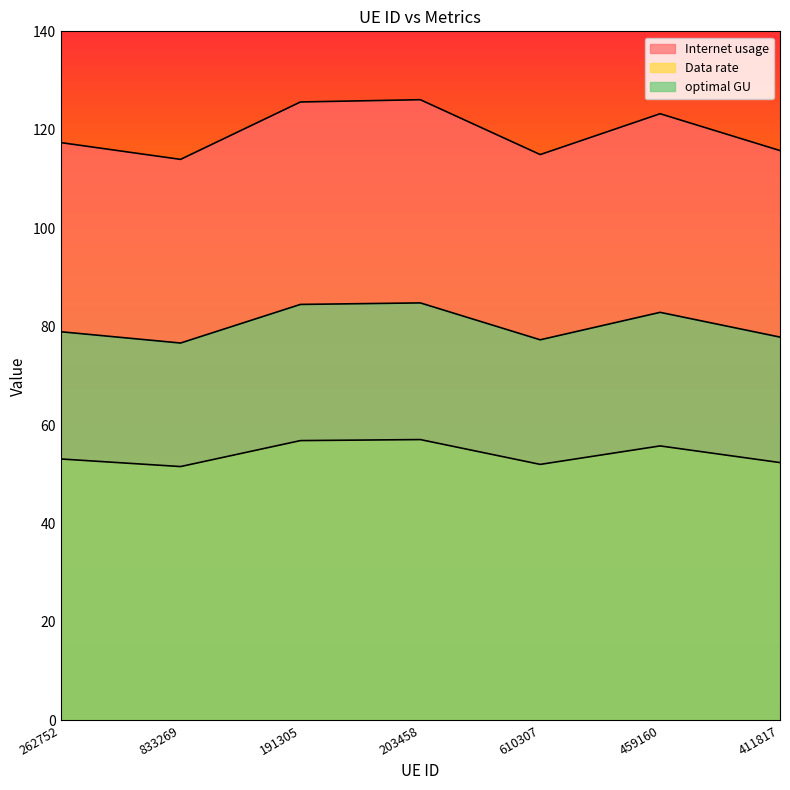

Is it true that optimal GU equals 52.4 at 411817?

True